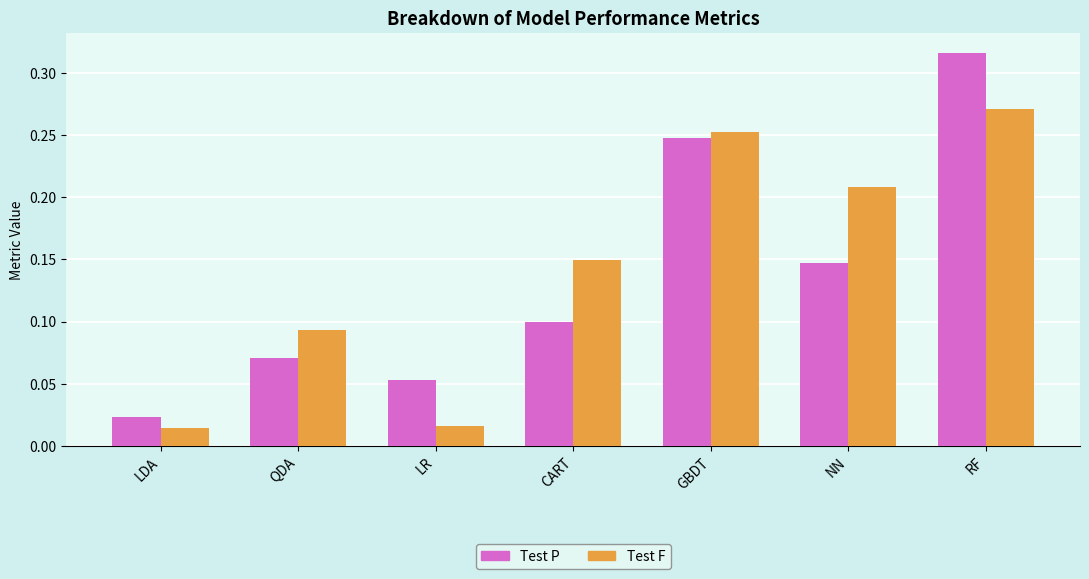

The value of Test F at QDA is 0.1. True or false?

True